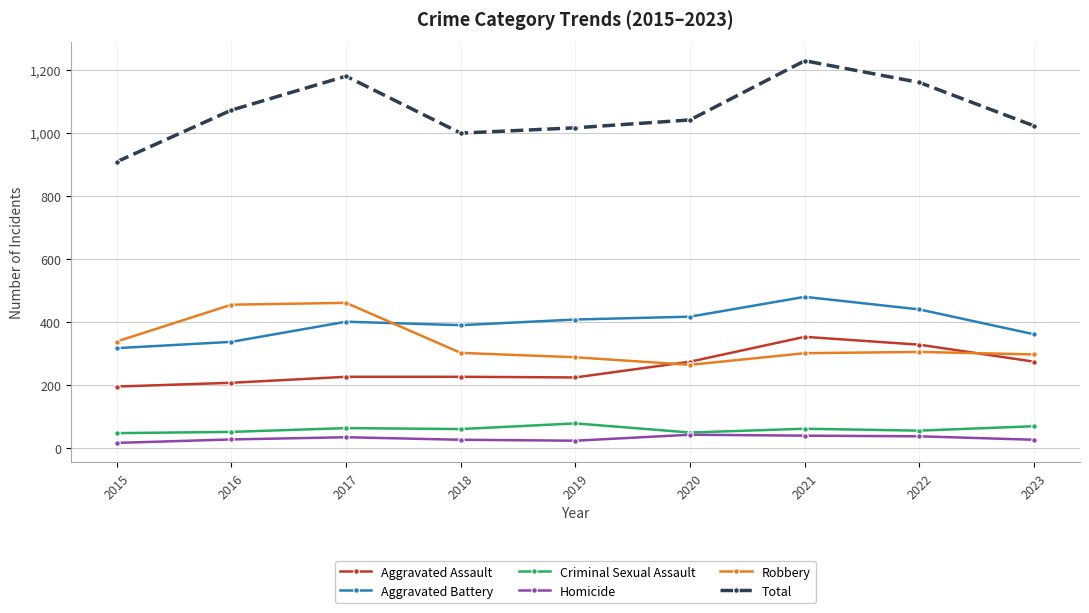

Between 2017 and 2021, which series saw the biggest shift?

Robbery